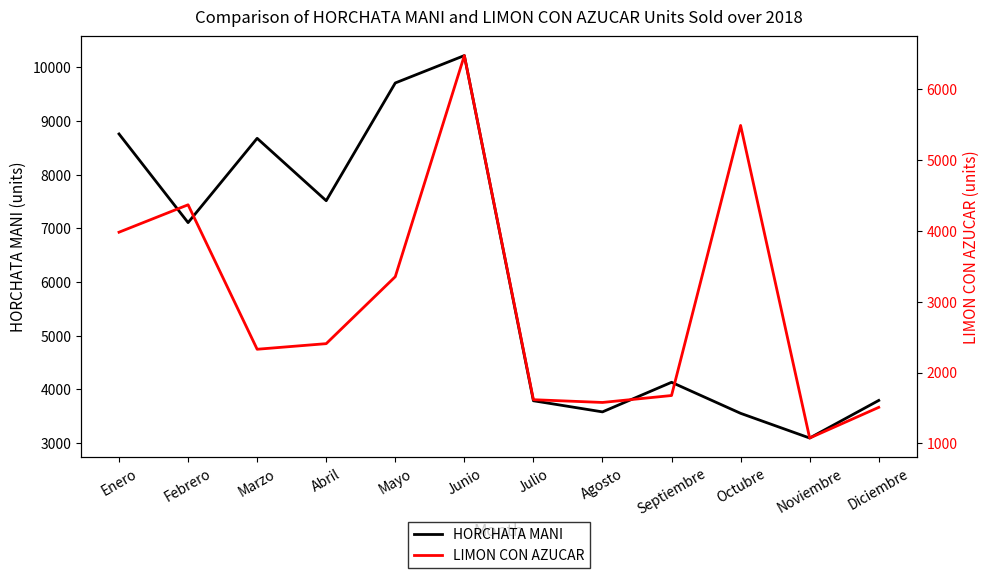

What is the maximum value for LIMON CON AZUCAR?

6474